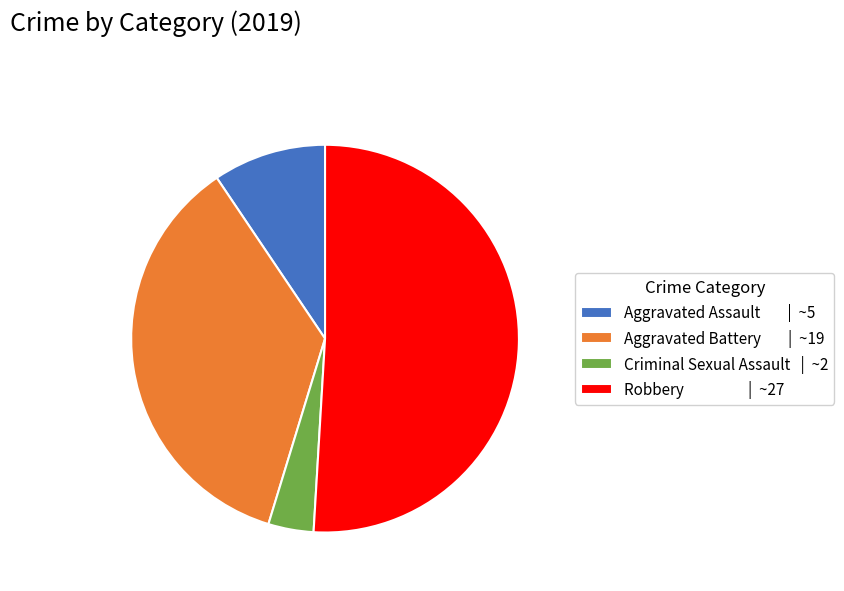

Is the sum of Aggravated Assault | ~5 and Criminal Sexual Assault | ~2 greater than half?

No